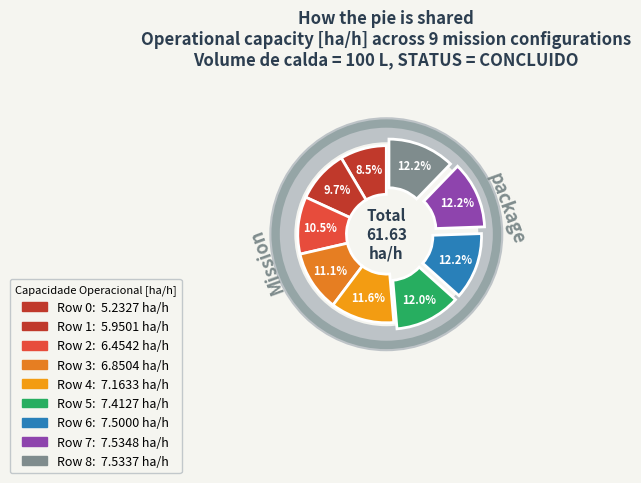

How many segments does this pie chart have?

9